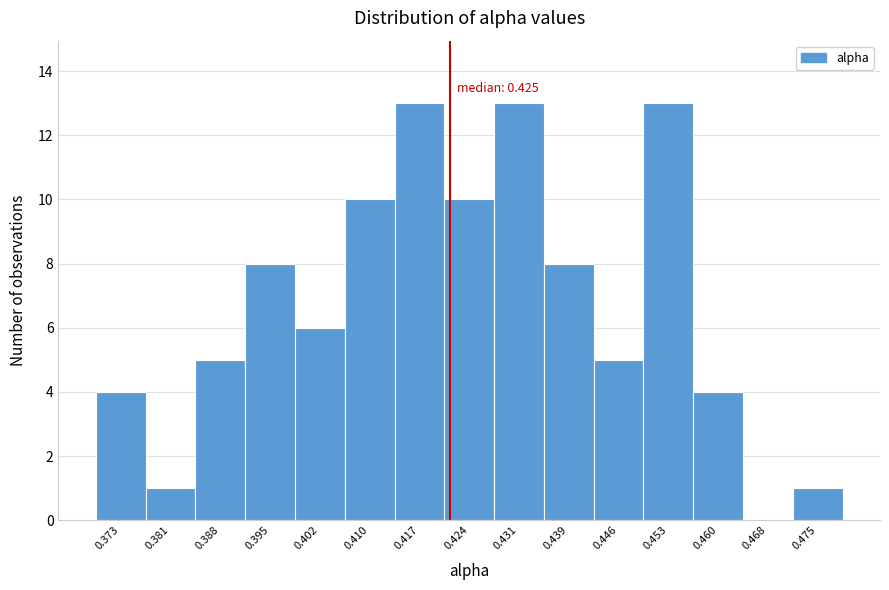

Reading right to left, extract all data points from this chart.

0.475=1	0.468=0	0.460=4	0.453=13	0.446=5	0.439=8	0.431=13	0.424=10	0.417=13	0.410=10	0.402=6	0.395=8	0.388=5	0.381=1	0.373=4